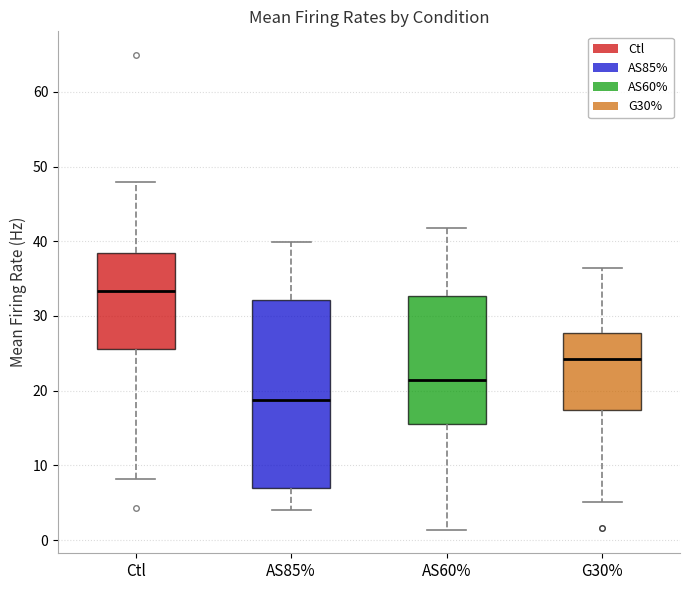

Which box has the highest median line?

Ctl